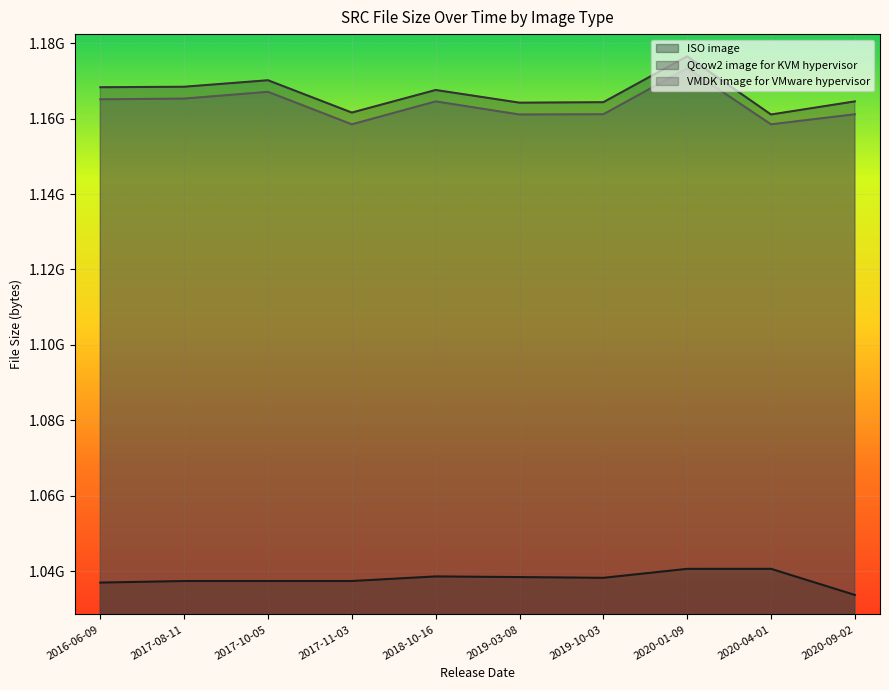

How many values in the Qcow2 image for KVM hypervisor series exceed 1167573649?

4